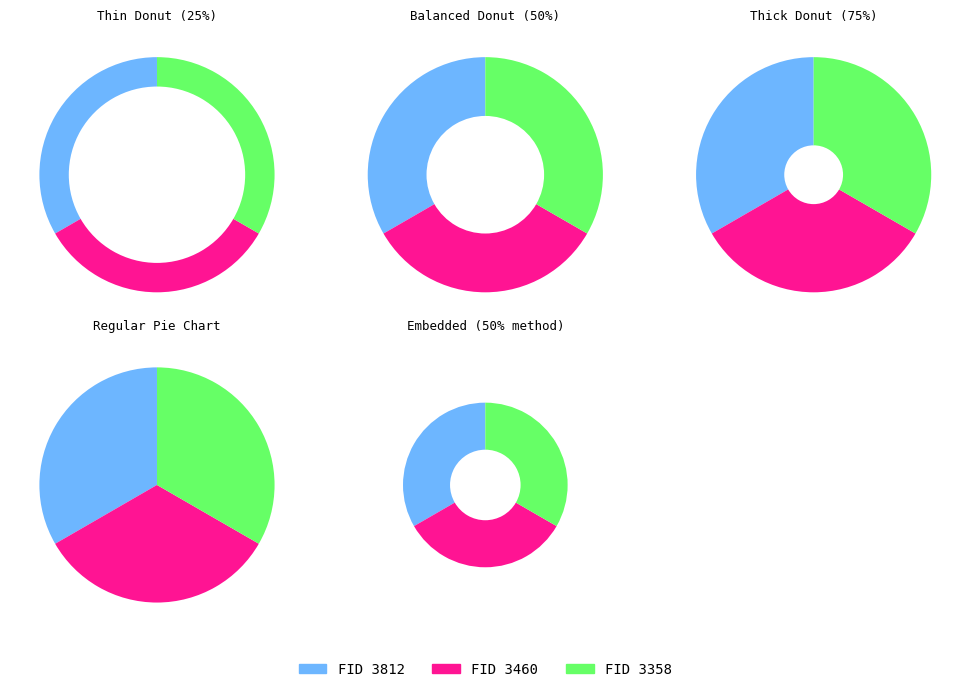

Is it true that 3358 is 47% of the pie?

False